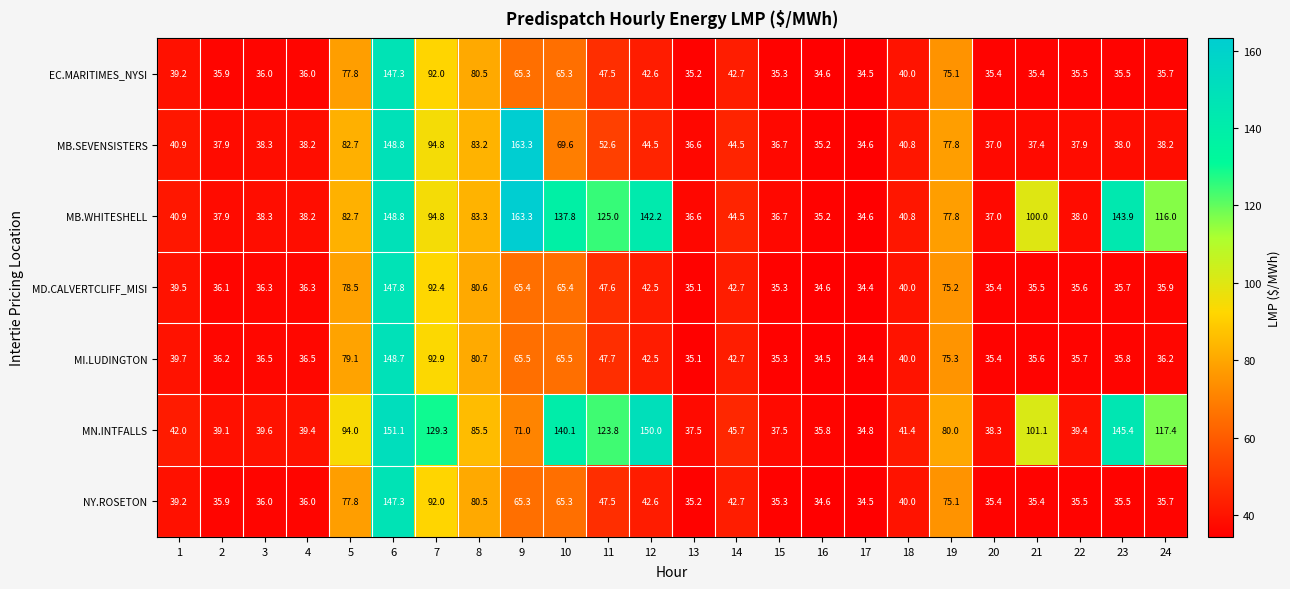

At which category is the sum across all series the highest?

6